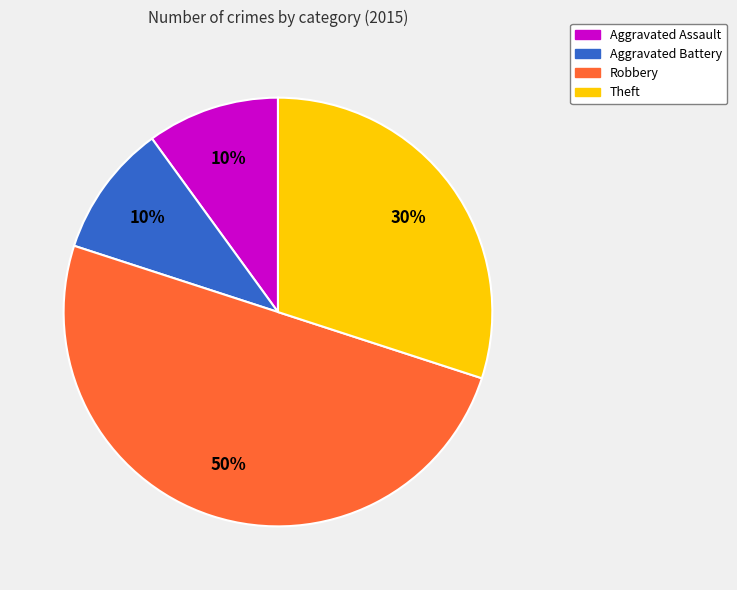

Which has a higher value, Aggravated Assault or Robbery?

Robbery